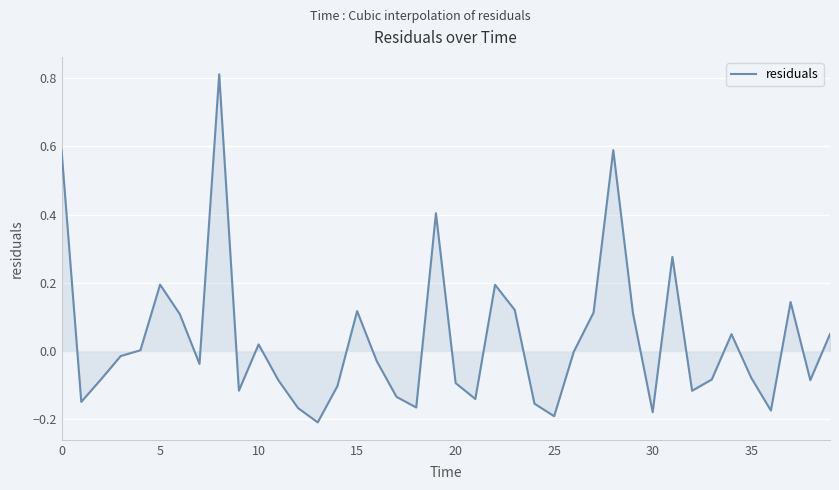

At which label is the value closest to 0?

26